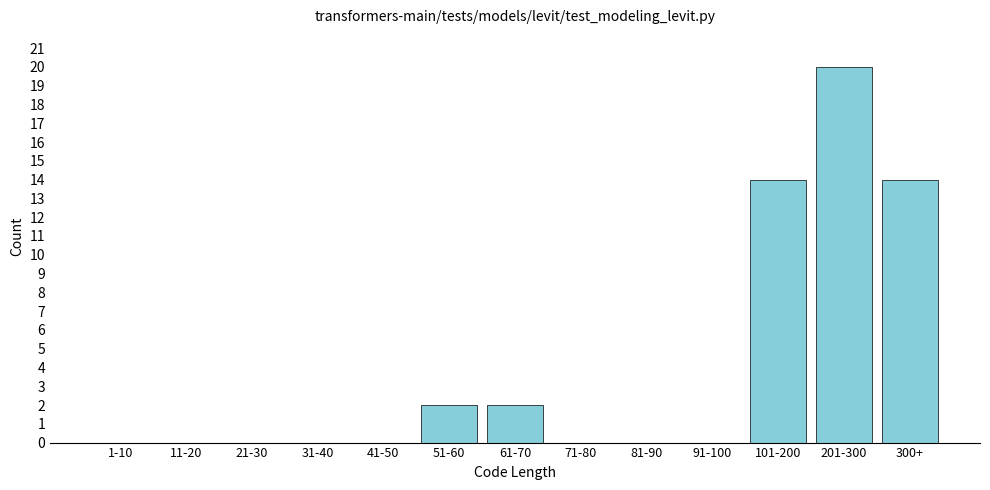

Reading left to right, what are all the values shown in this chart?

1-10=0	11-20=0	21-30=0	31-40=0	41-50=0	51-60=2	61-70=2	71-80=0	81-90=0	91-100=0	101-200=14	201-300=20	300+=14